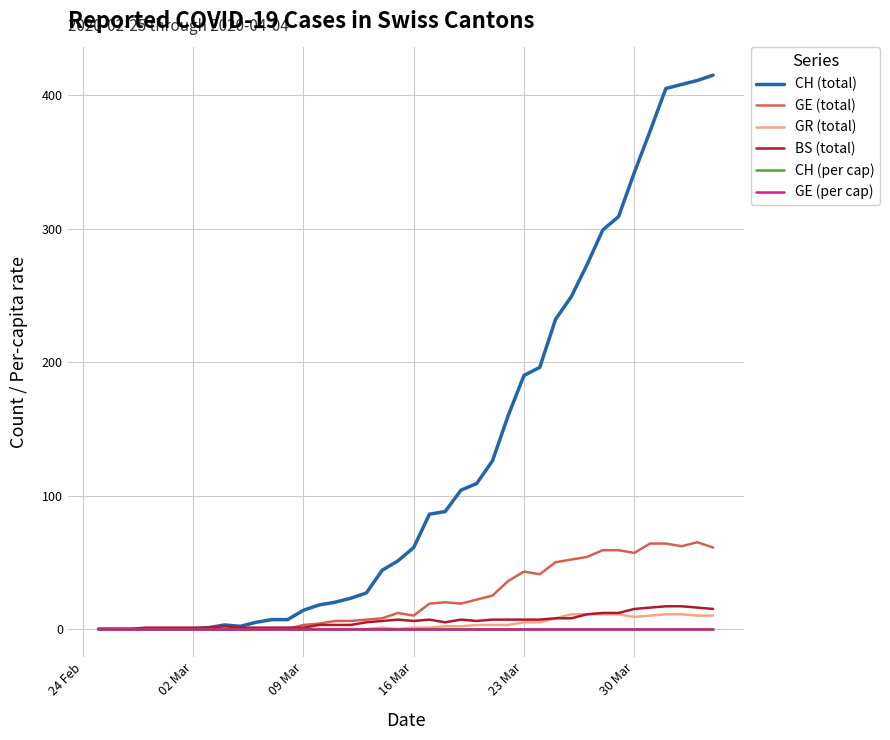

Which series has the largest total across all categories?

CH (total)